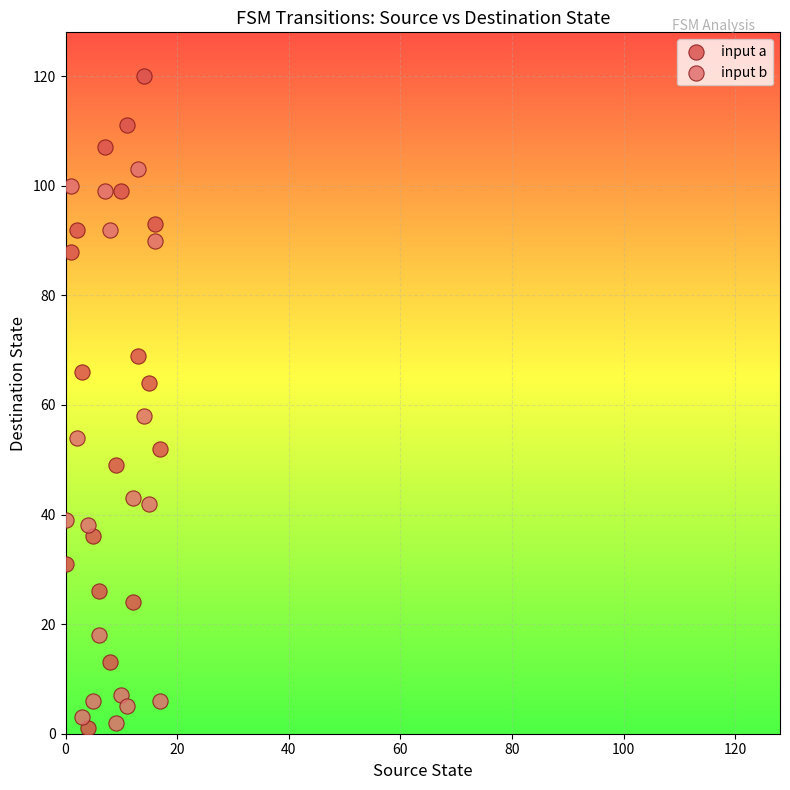

In the input a series, what Y value is closest to 60?

64